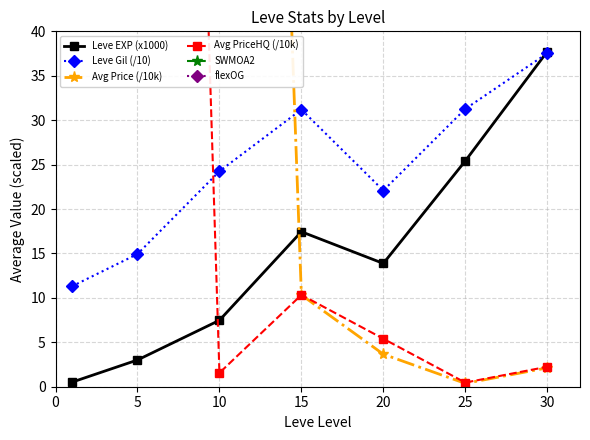

How many lines are shown in the chart?

4